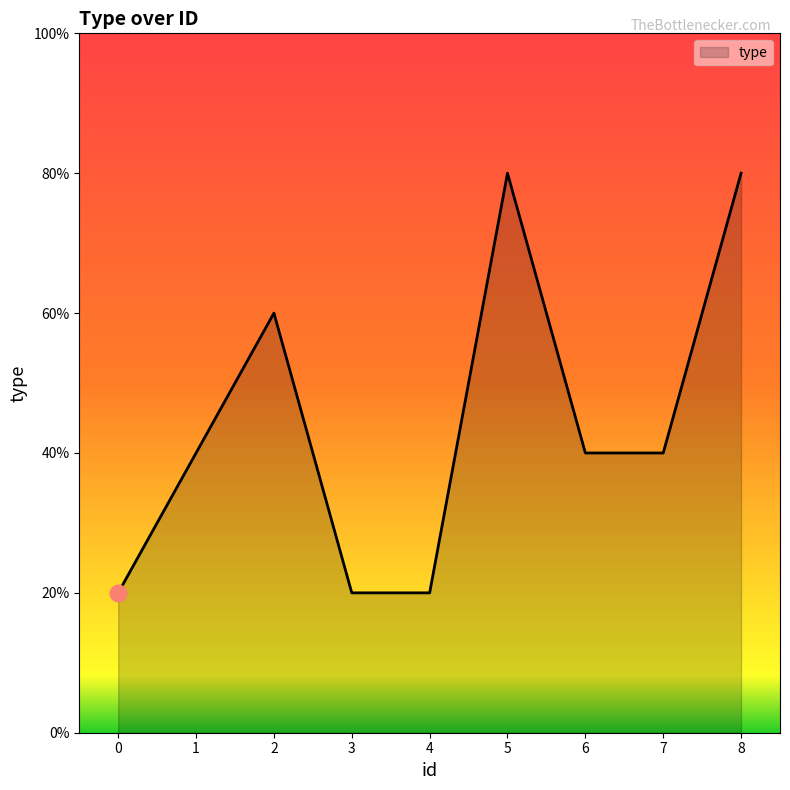

Does the chart display data point markers on the line(s)?

No